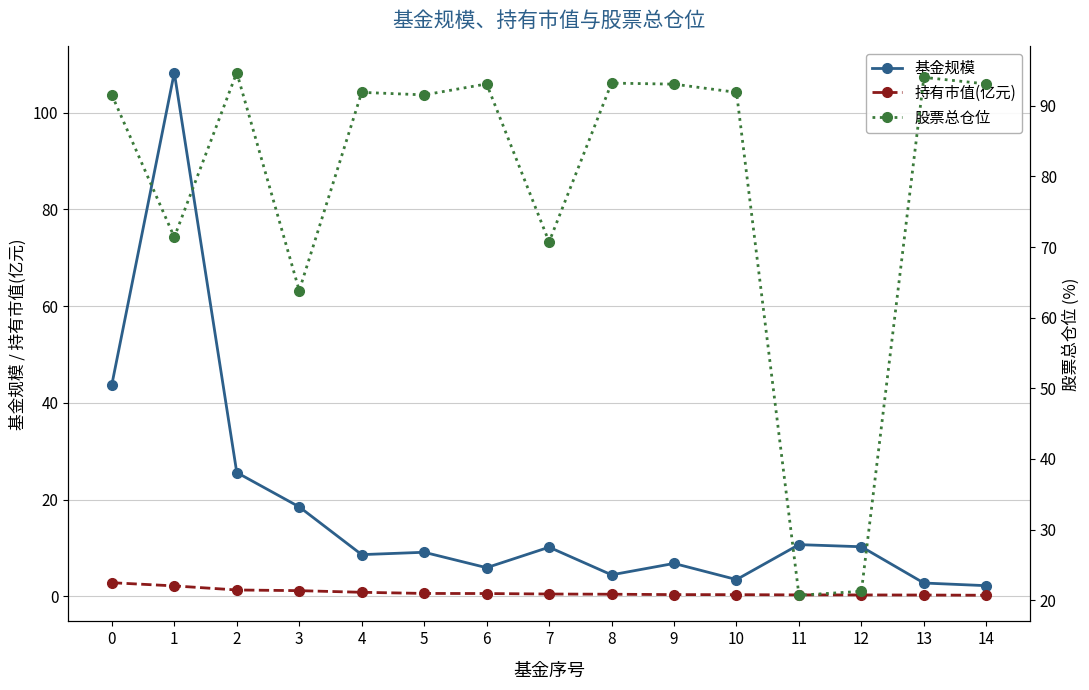

How many interior local peaks does the 股票总仓位 series have?

5